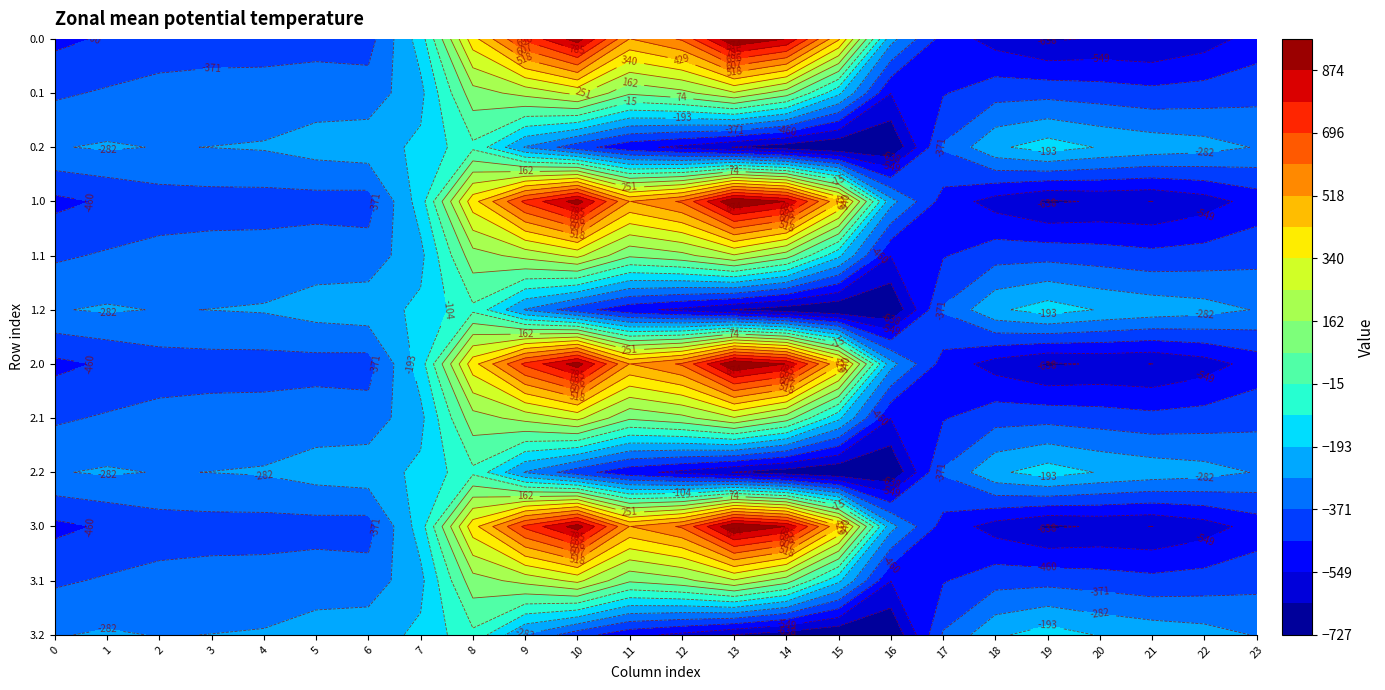

How many distinct data groups are displayed?

12